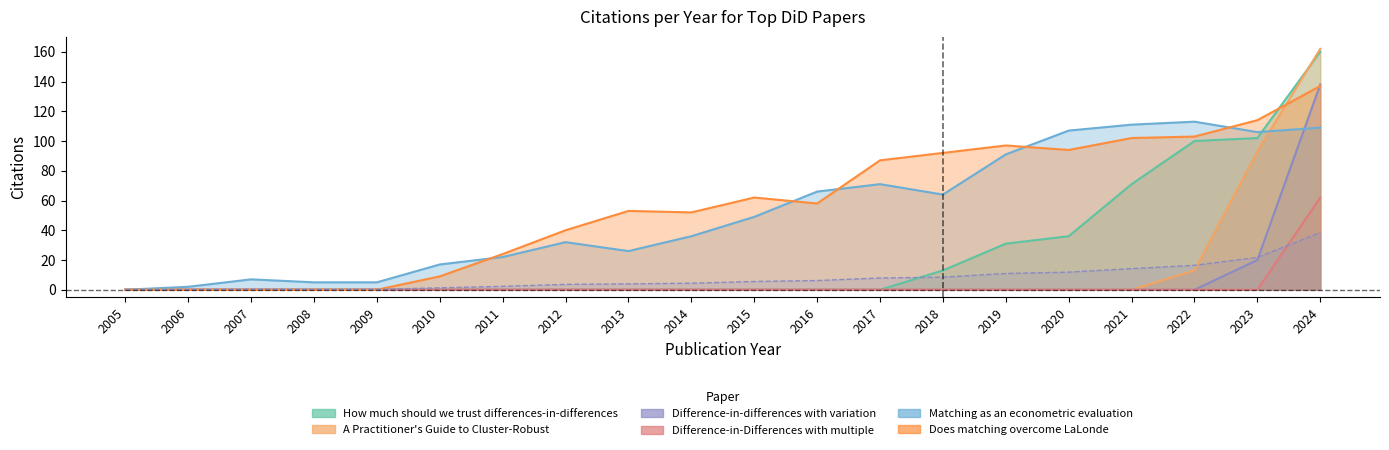

What is the total value across all series at 2021?

284